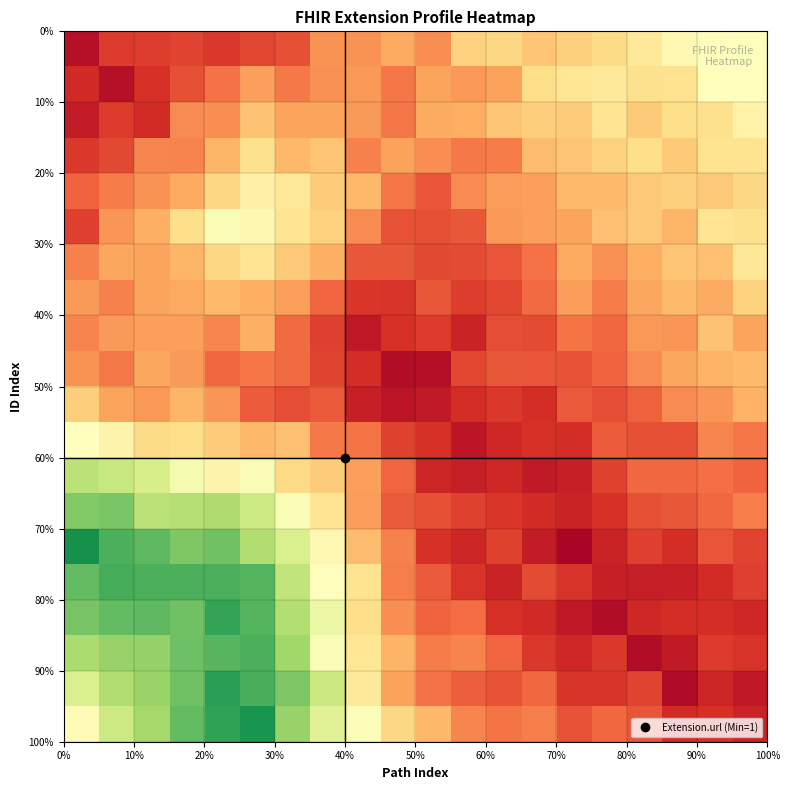

At how many categories does at least one series exceed 0?

20